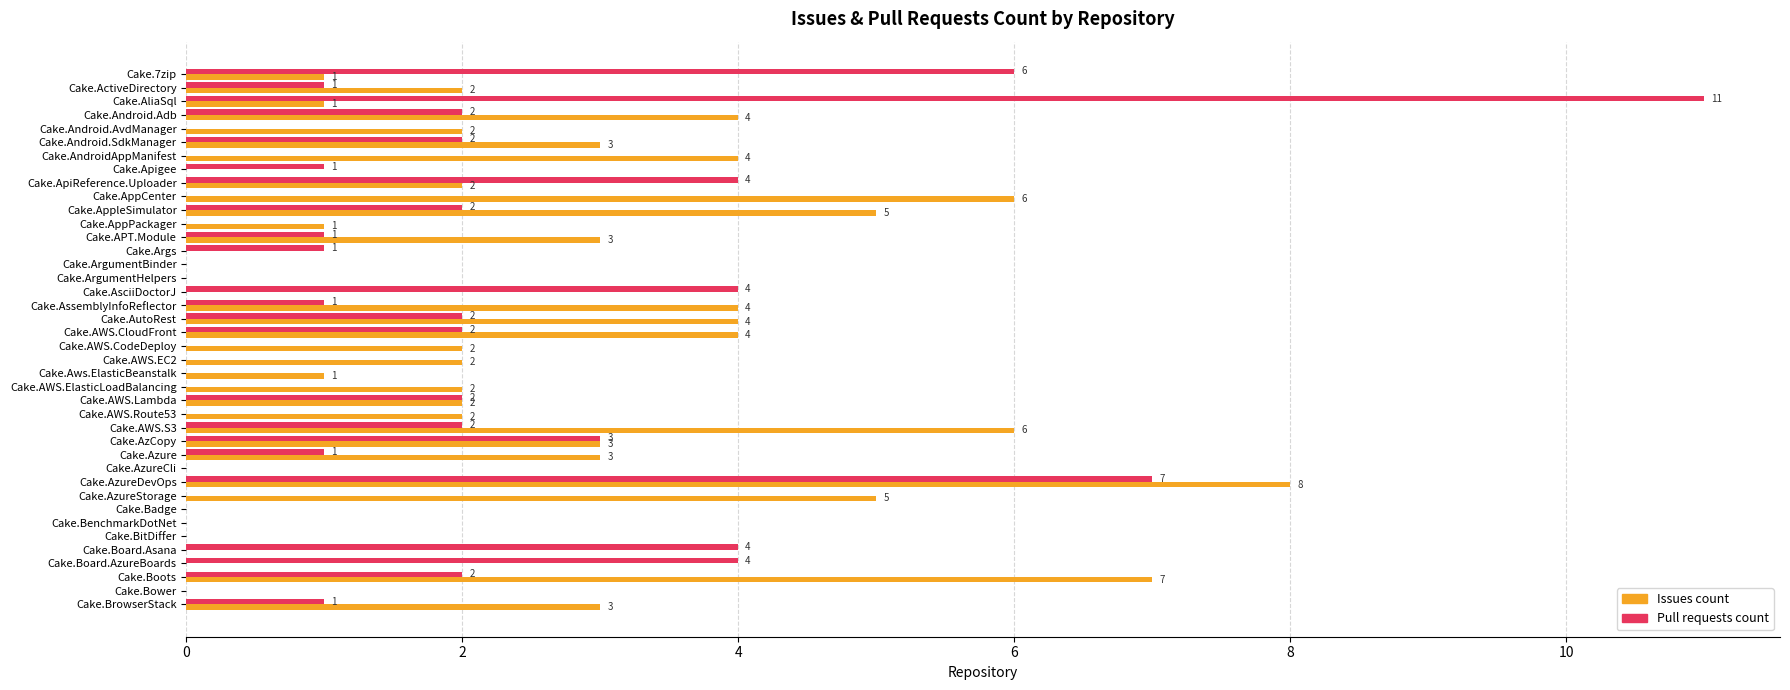

How many Issues count values are between 0 and 4?

34